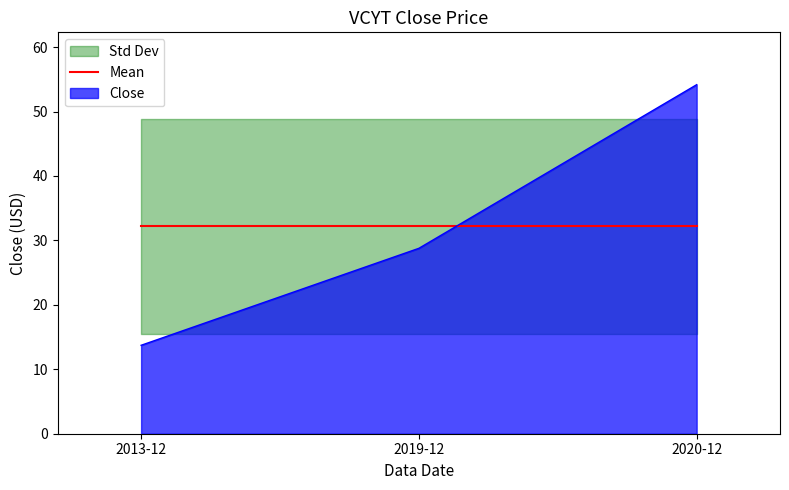

What is the approximate value at 2013-12?

13.7